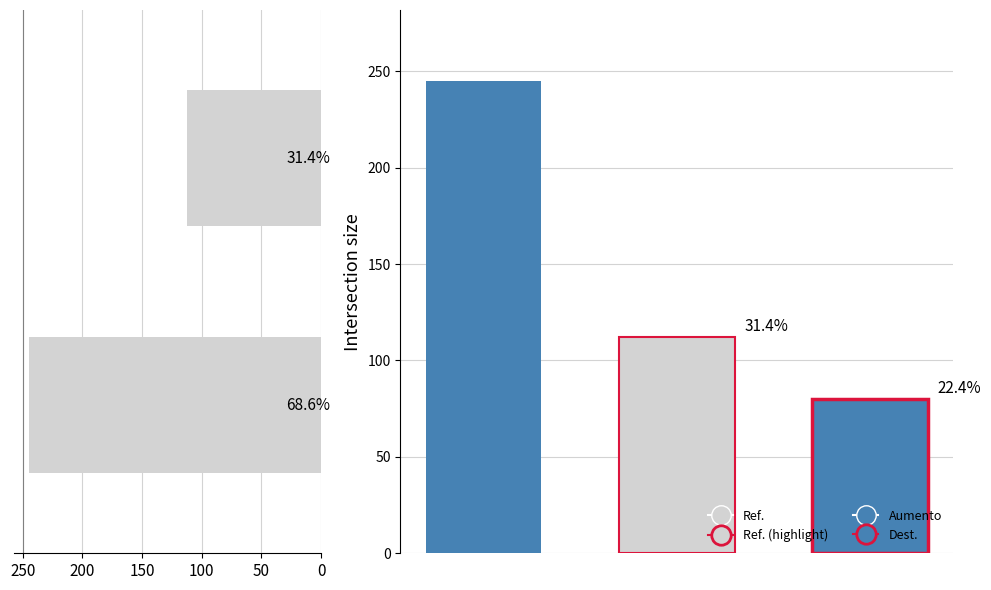

Reading right to left, list all the values displayed in this chart.

112	245